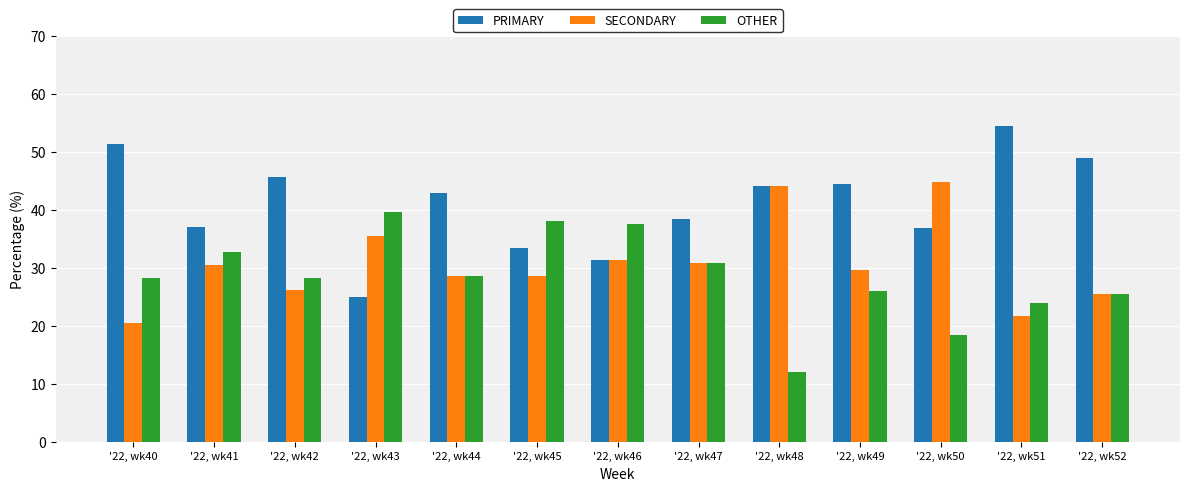

At which category does the chart reach its peak across all series?

'22, wk51